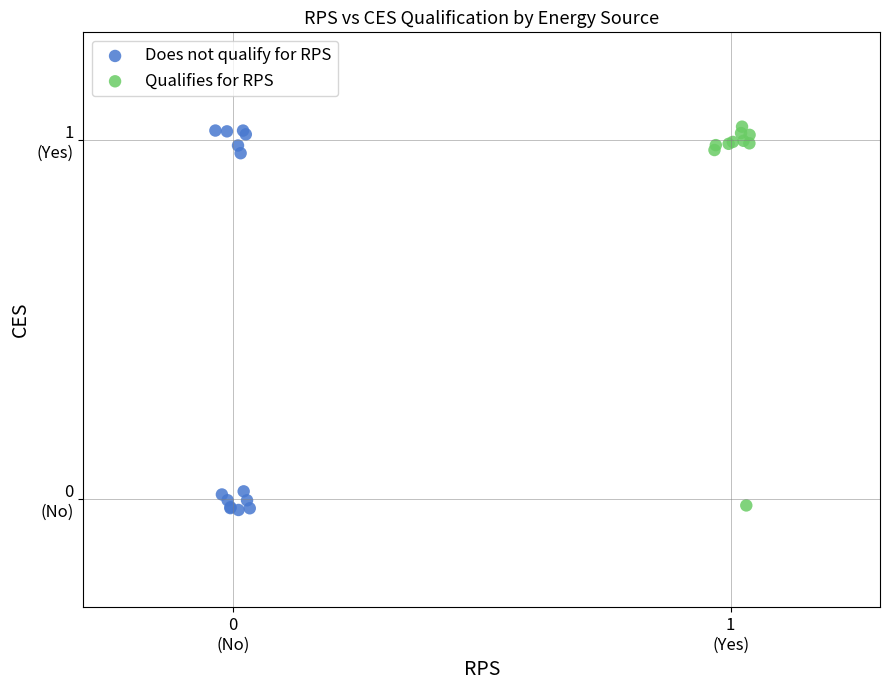

What are all the series names shown in the legend?

Does not qualify for RPS, Qualifies for RPS